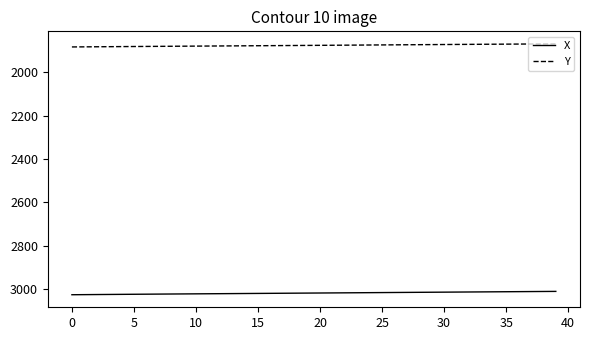

What is the minimum value for X?

3010.8